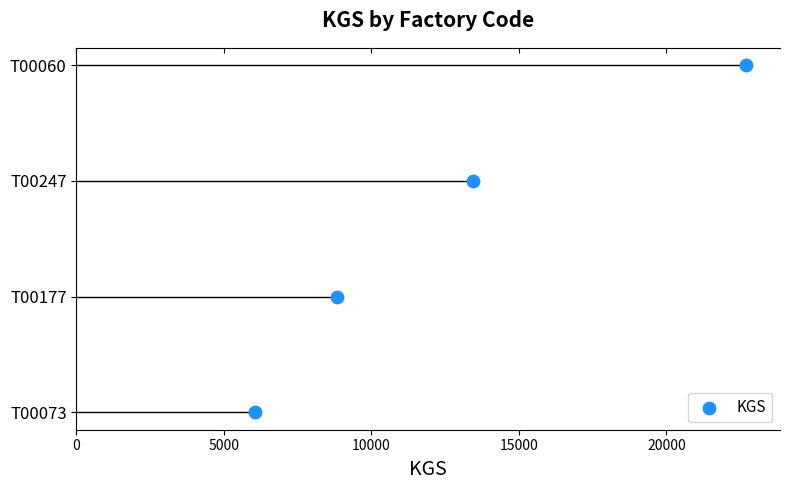

What is the change in value from 0 to 15000?

+3